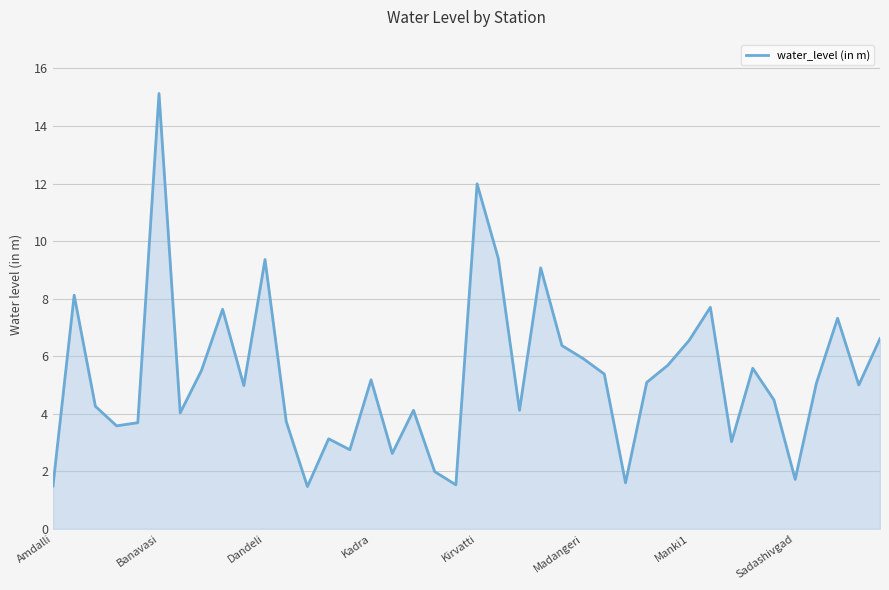

What is the maximum value shown in the chart?

15.1